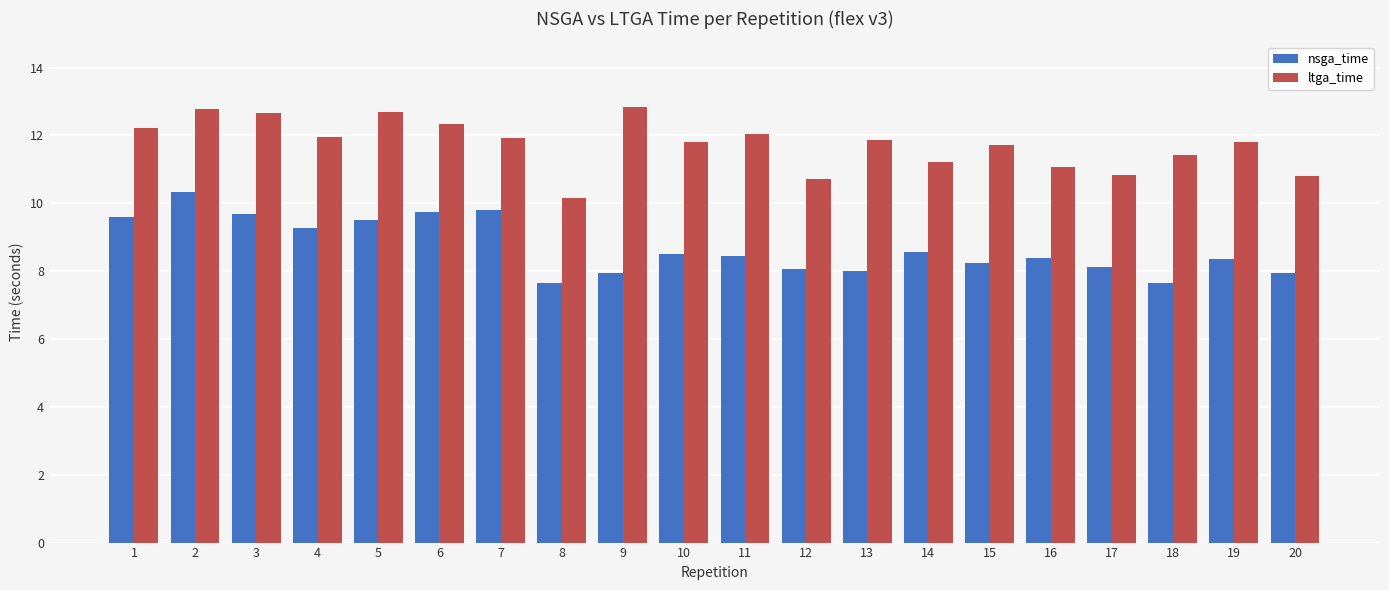

Is it true that nsga_time equals 8.2 at 15?

True